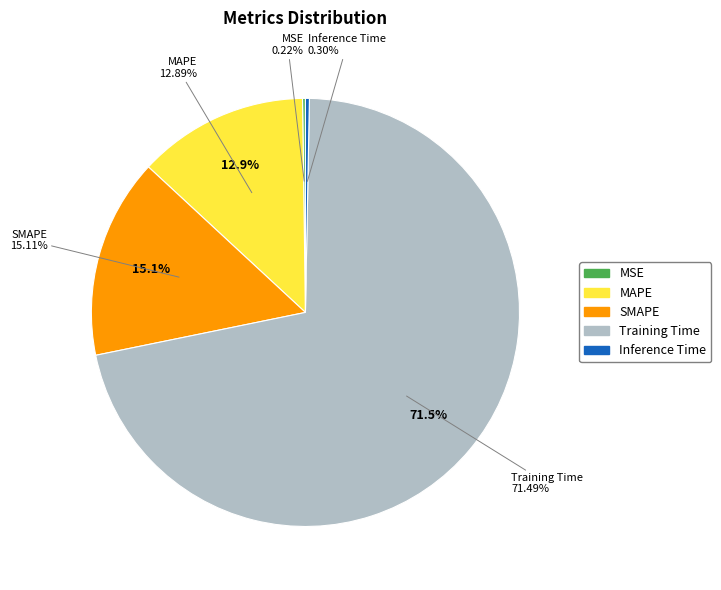

To the nearest percent, what is the combined percentage of MSE and MAPE?

13%